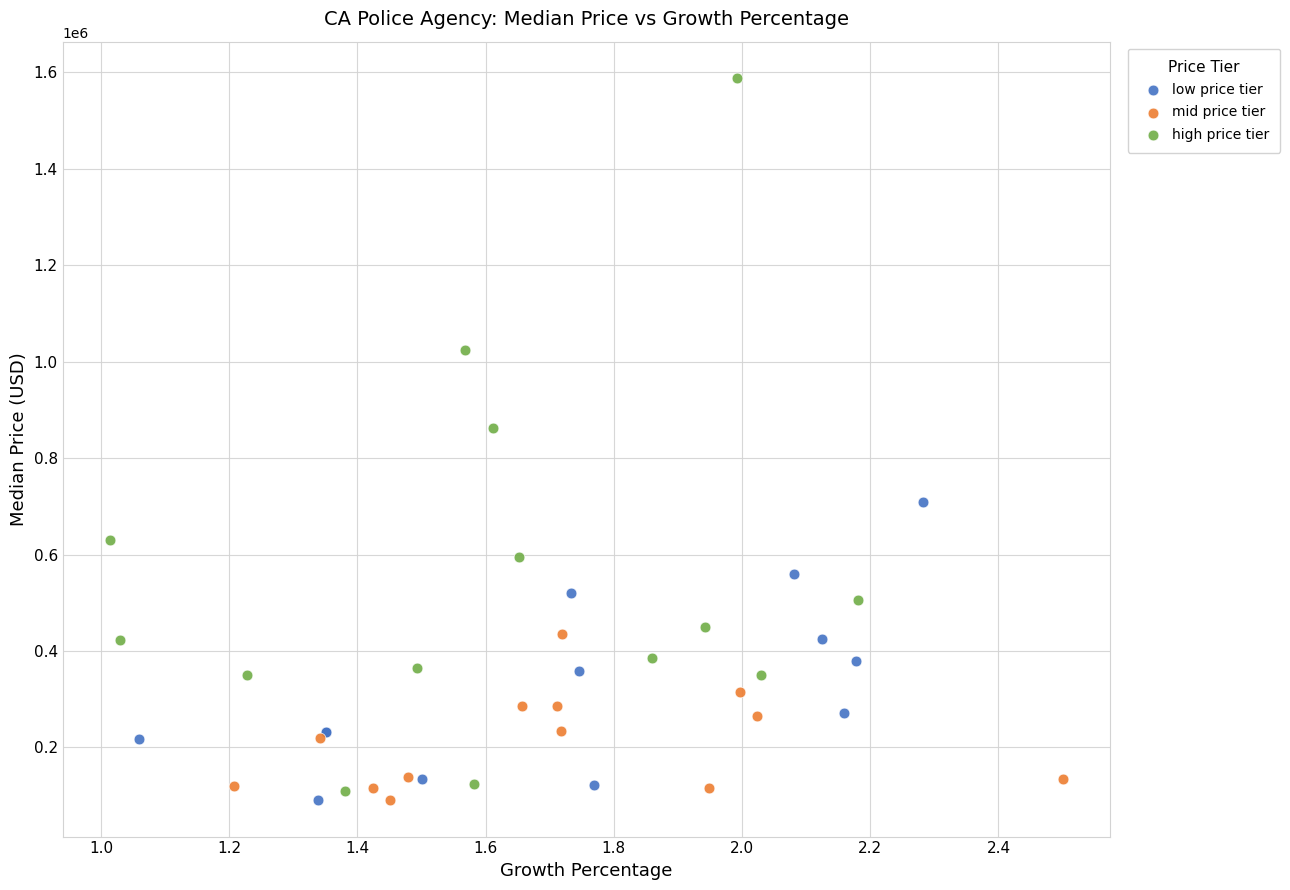

Which series has the widest spread of Y values?

high price tier